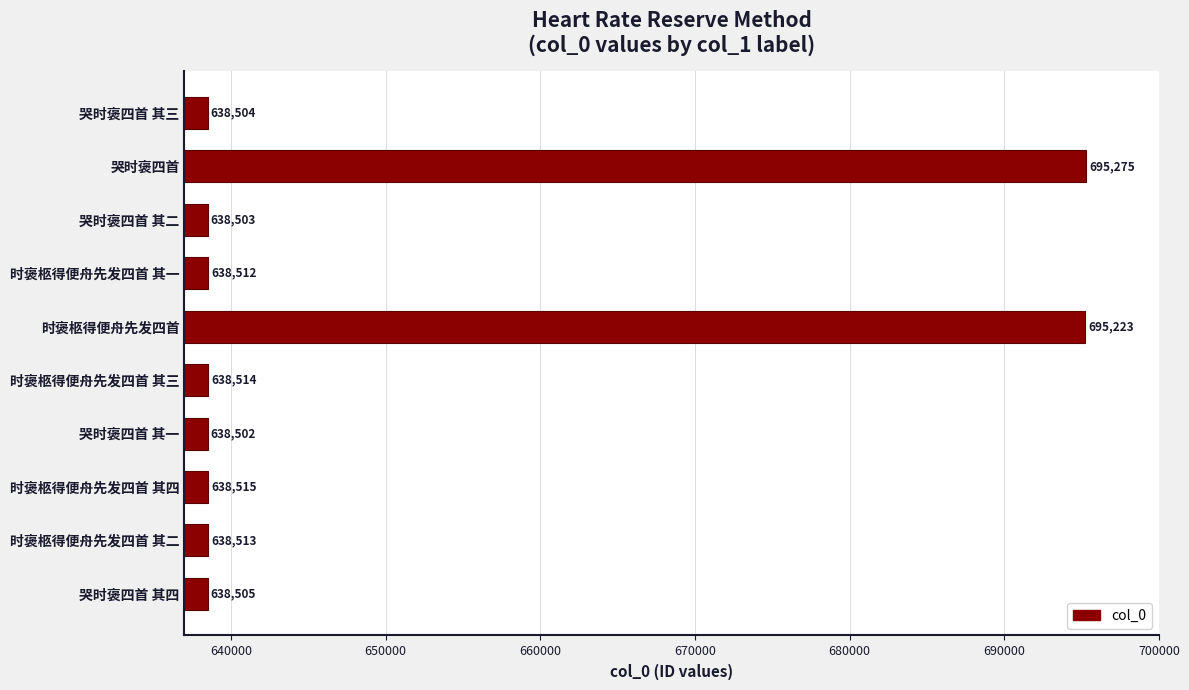

Reading bottom to top, what are all the values shown in this chart?

哭时褒四首 其四=638505	时褒柩得便舟先发四首 其二=638513	时褒柩得便舟先发四首 其四=638515	哭时褒四首 其一=638502	时褒柩得便舟先发四首 其三=638514	时褒柩得便舟先发四首=695223	时褒柩得便舟先发四首 其一=638512	哭时褒四首 其二=638503	哭时褒四首=695275	哭时褒四首 其三=638504